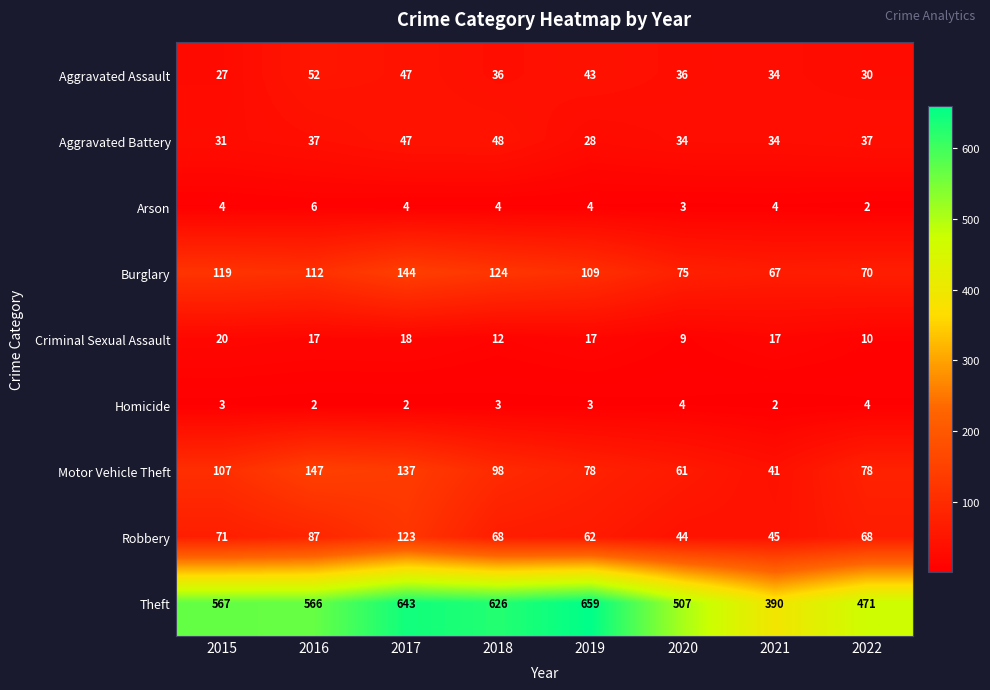

List the series in order of their peak value, lowest first.

Homicide, Arson, Criminal Sexual Assault, Aggravated Battery, Aggravated Assault, Robbery, Burglary, Motor Vehicle Theft, Theft